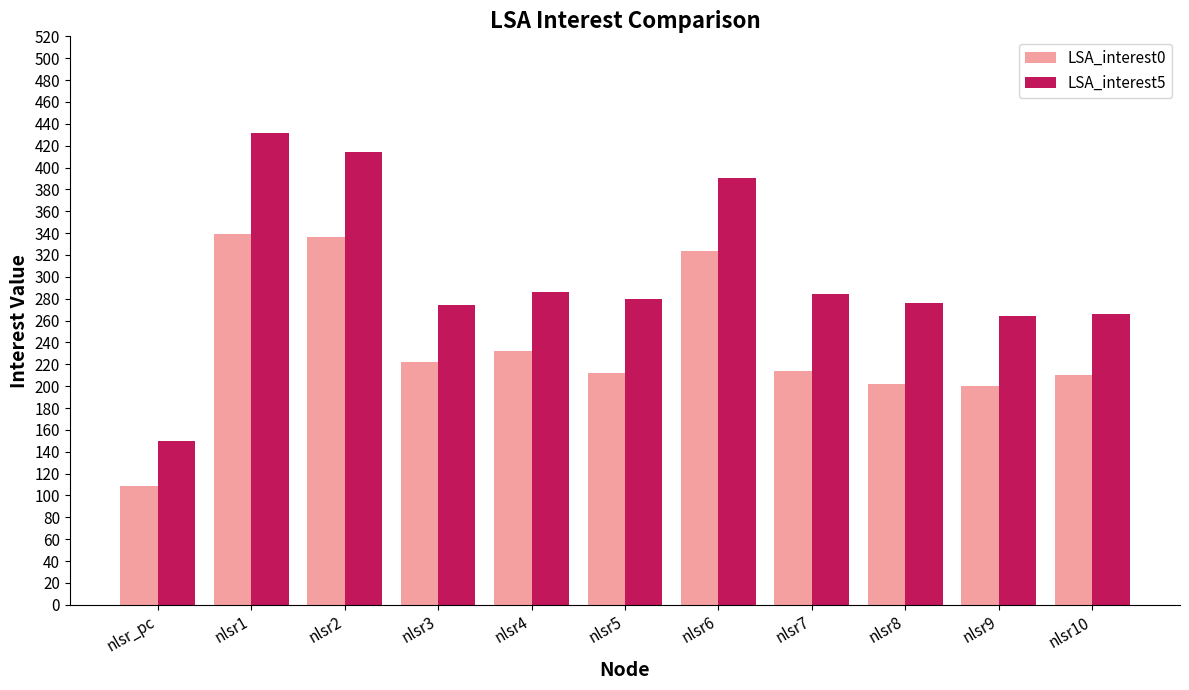

What is the sum of all LSA_interest5 values?

3316